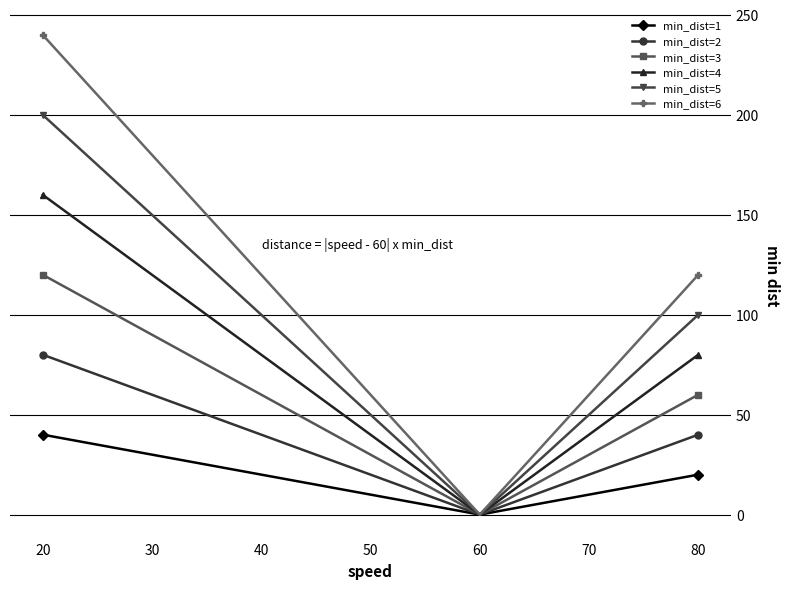

Which series has the widest spread of values?

min_dist=6